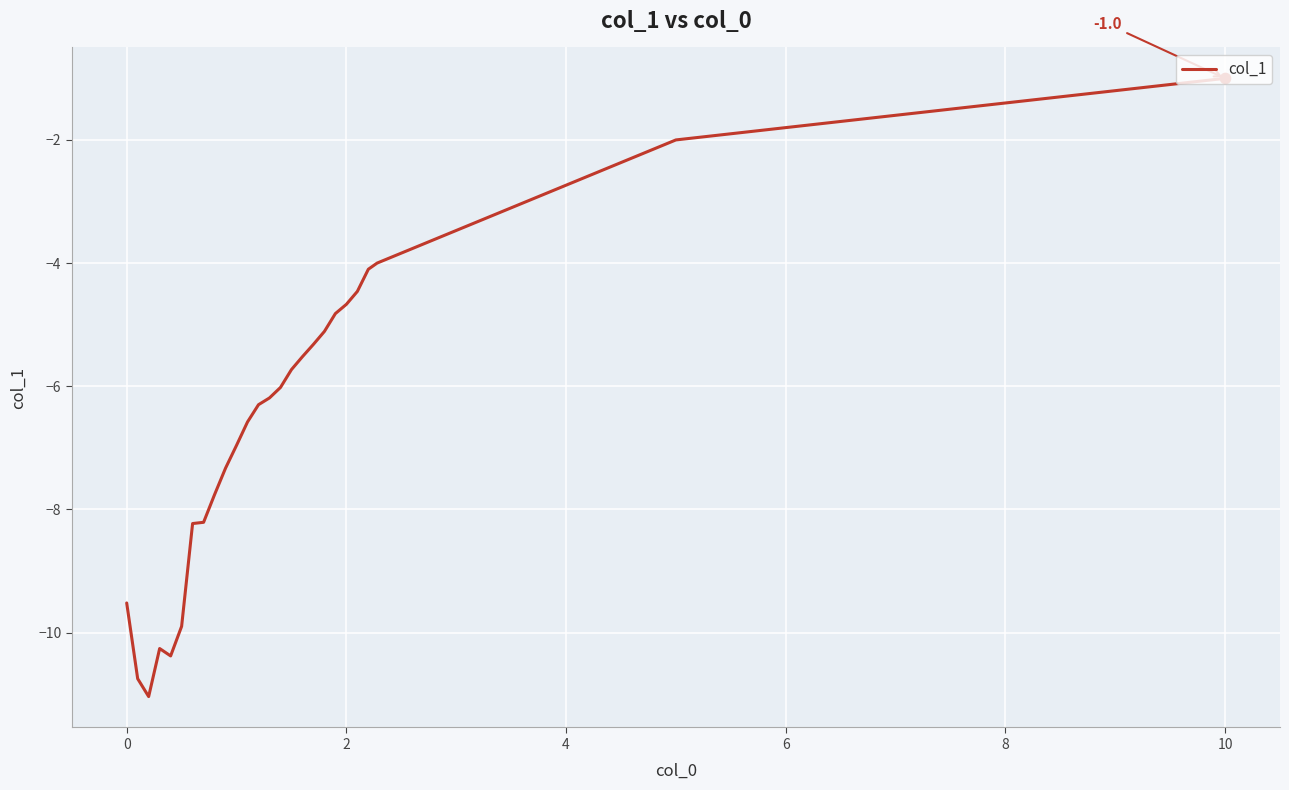

What is the smallest value displayed?

-11.0